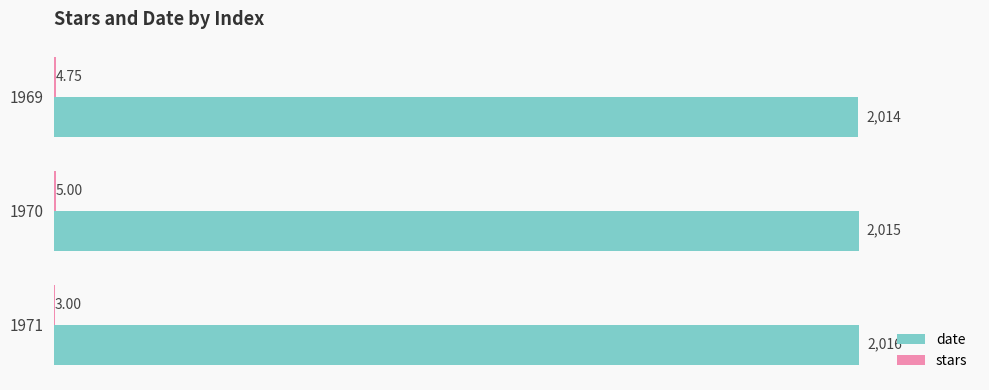

What is the sum of all date values?

6045.0